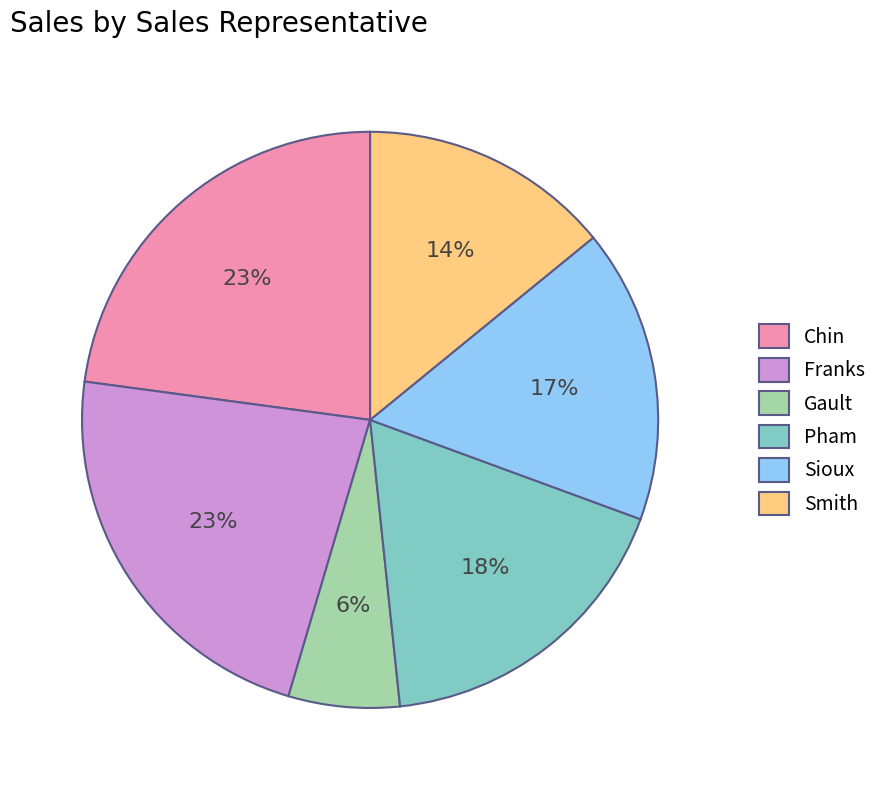

To the nearest percent, what is the difference between the Smith and Pham slice percentages?

4%